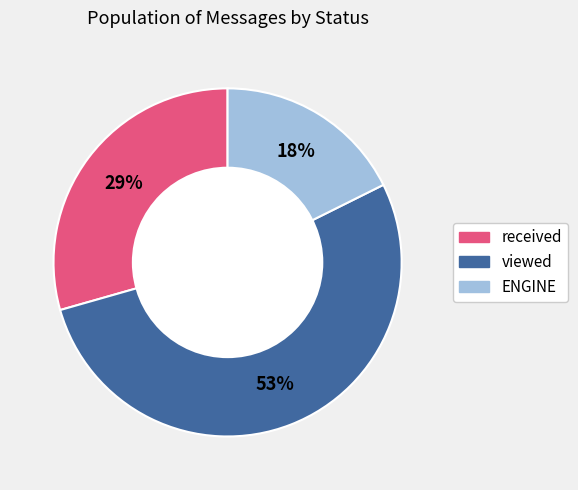

To the nearest percent, what is the difference between the largest and smallest slice percentages?

35%